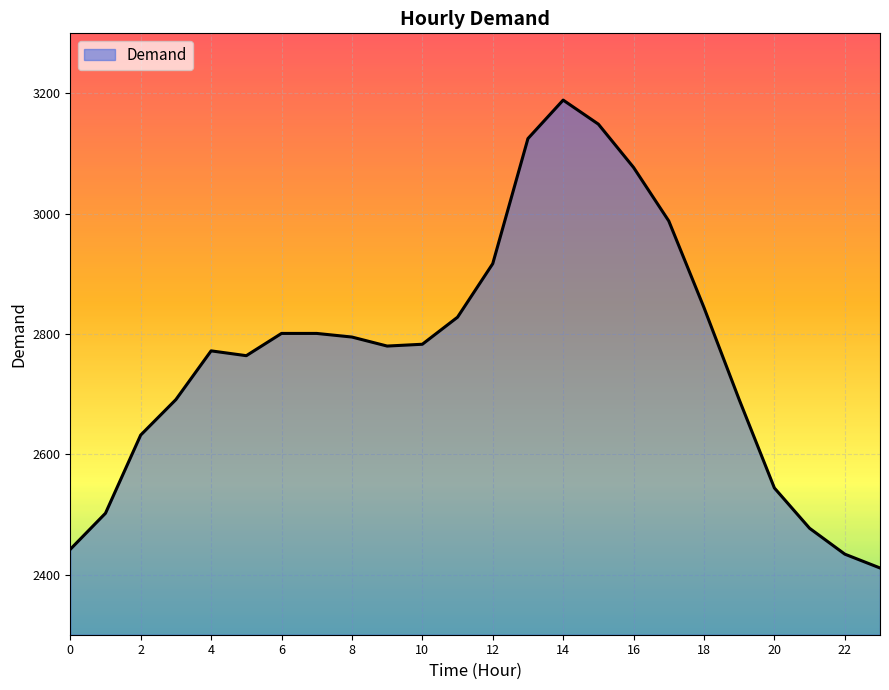

What is the greatest value displayed?

3189